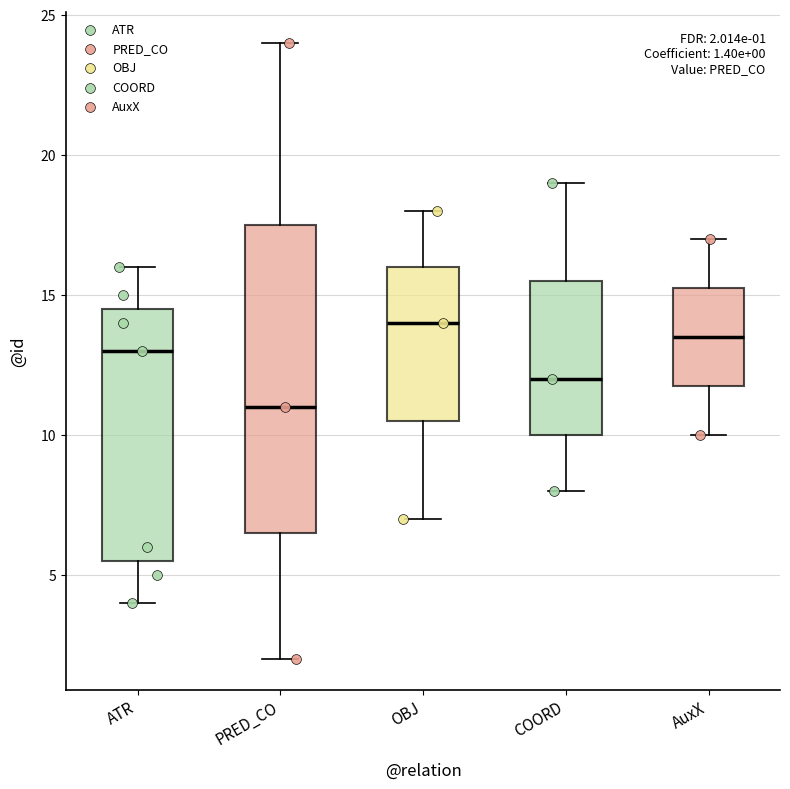

Which box is the tallest, from its lower edge to its upper edge?

PRED_CO